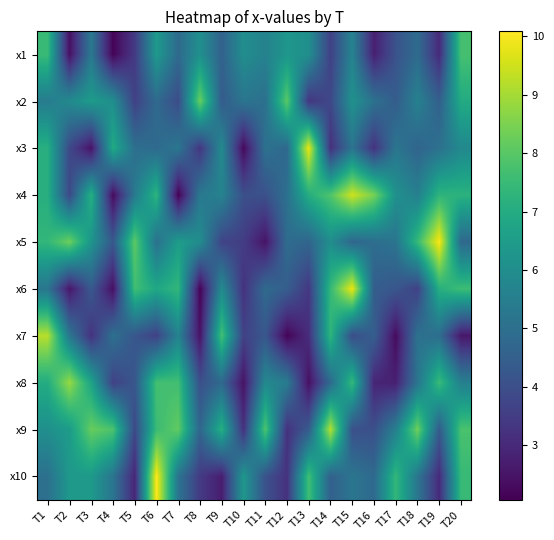

Reading right to left, list all the values displayed in this chart.

x1: T20=7.7	T19=3.0	T18=4.9	T17=4.1	T16=2.8	T15=5.7	T14=3.6	T13=6.1	T12=6.3	T11=5.6	T10=6.0	T9=4.6	T8=6.1	T7=4.8	T6=6.4	T5=3.4	T4=2.1	T3=5.3	T2=2.4	T1=7.5
x2: T20=7.0	T19=4.5	T18=5.6	T17=4.4	T16=5.1	T15=6.1	T14=3.8	T13=3.3	T12=8.1	T11=5.0	T10=5.2	T9=4.4	T8=8.3	T7=3.9	T6=4.8	T5=3.6	T4=6.0	T3=6.4	T2=5.9	T1=5.4
x3: T20=5.8	T19=5.1	T18=4.6	T17=5.2	T16=3.2	T15=5.1	T14=3.2	T13=9.8	T12=4.8	T11=5.1	T10=2.3	T9=5.9	T8=3.3	T7=5.2	T6=4.8	T5=5.0	T4=7.0	T3=2.4	T2=3.8	T1=7.1
x4: T20=7.2	T19=7.3	T18=5.5	T17=6.1	T16=8.4	T15=9.5	T14=7.9	T13=7.1	T12=5.0	T11=4.1	T10=4.0	T9=5.6	T8=5.3	T7=2.1	T6=7.3	T5=5.3	T4=2.3	T3=7.1	T2=3.8	T1=7.1
x5: T20=4.8	T19=10.0	T18=7.4	T17=5.2	T16=4.9	T15=4.7	T14=6.0	T13=4.7	T12=4.9	T11=2.5	T10=3.5	T9=3.7	T8=6.0	T7=6.5	T6=5.0	T5=8.1	T4=4.3	T3=6.3	T2=8.3	T1=7.4
x6: T20=7.6	T19=7.1	T18=3.6	T17=4.2	T16=4.4	T15=9.9	T14=7.4	T13=3.4	T12=4.4	T11=4.8	T10=3.2	T9=5.9	T8=2.1	T7=7.4	T6=6.8	T5=7.6	T4=2.4	T3=4.3	T2=2.5	T1=5.2
x7: T20=2.6	T19=4.9	T18=5.1	T17=2.3	T16=4.5	T15=3.9	T14=7.3	T13=3.1	T12=2.1	T11=4.2	T10=3.6	T9=7.7	T8=2.4	T7=5.7	T6=3.6	T5=4.2	T4=5.0	T3=3.2	T2=5.2	T1=9.2
x8: T20=5.5	T19=7.5	T18=5.2	T17=2.8	T16=2.9	T15=7.4	T14=4.8	T13=2.4	T12=5.4	T11=5.8	T10=2.5	T9=4.8	T8=4.0	T7=7.7	T6=7.7	T5=4.2	T4=3.6	T3=6.7	T2=8.8	T1=7.0
x9: T20=7.8	T19=4.4	T18=8.3	T17=5.5	T16=4.0	T15=4.0	T14=9.2	T13=4.4	T12=3.2	T11=7.9	T10=3.2	T9=7.1	T8=4.7	T7=8.1	T6=7.5	T5=3.8	T4=7.8	T3=8.2	T2=6.5	T1=6.1
x10: T20=7.5	T19=3.0	T18=5.2	T17=7.4	T16=4.8	T15=5.2	T14=4.5	T13=7.6	T12=3.2	T11=4.1	T10=6.3	T9=2.7	T8=3.4	T7=5.1	T6=10.1	T5=2.9	T4=5.2	T3=6.4	T2=6.4	T1=5.0